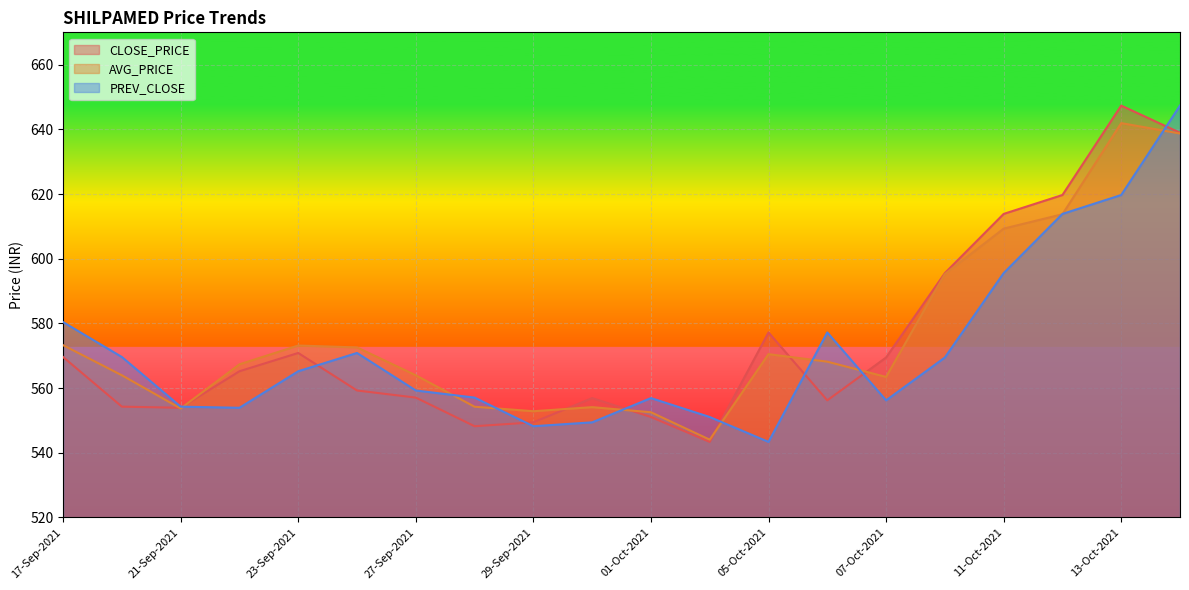

True or false: PREV_CLOSE has more than 1 interior local peaks.

True